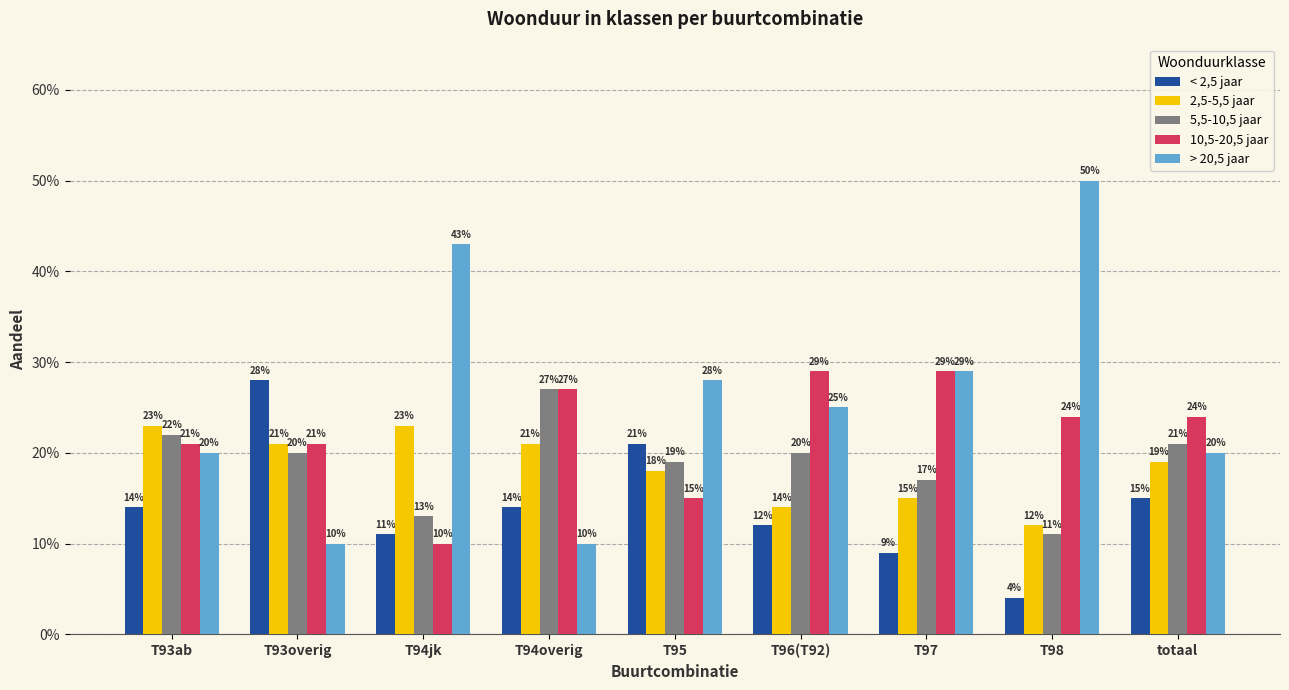

At T93overig, list the series in order from smallest to largest.

> 20,5 jaar, 5,5-10,5 jaar, 2,5-5,5 jaar, 10,5-20,5 jaar, < 2,5 jaar